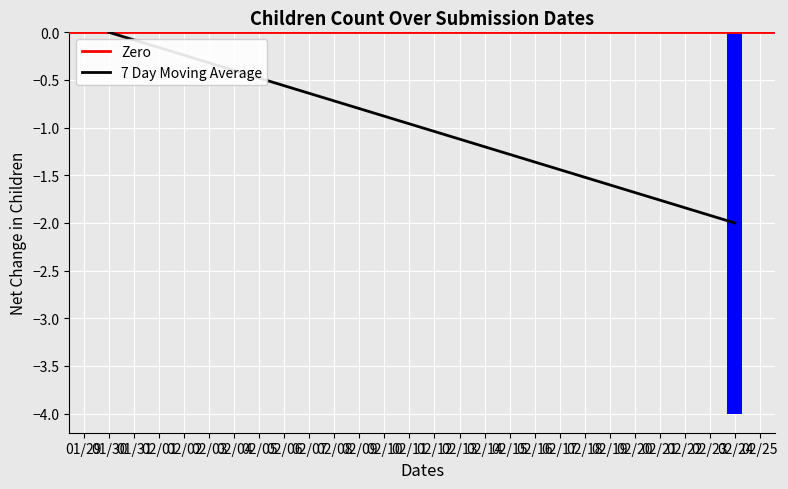

Are the bars horizontal?

No